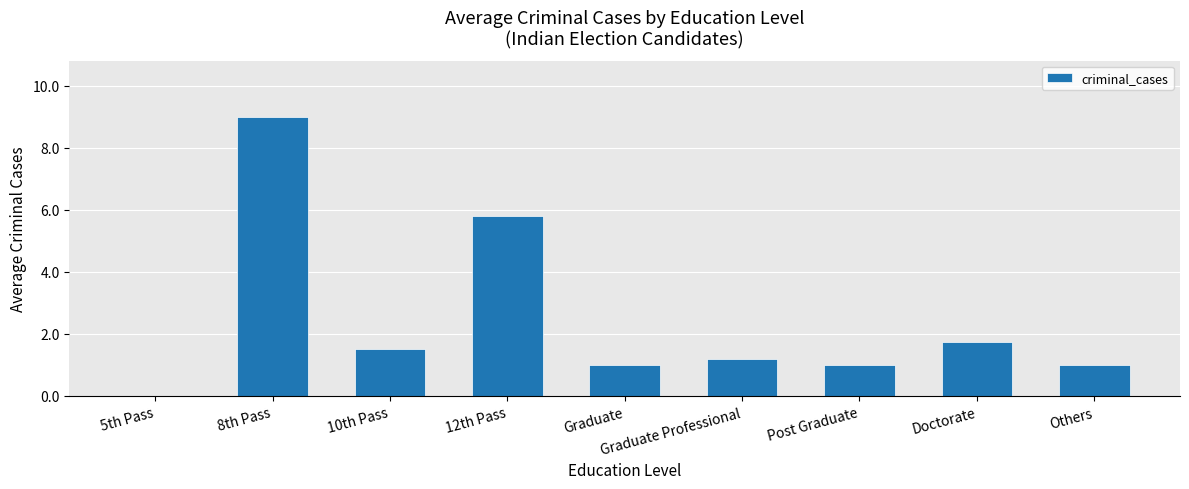

Is it true that the value at Graduate is 0.5?

False